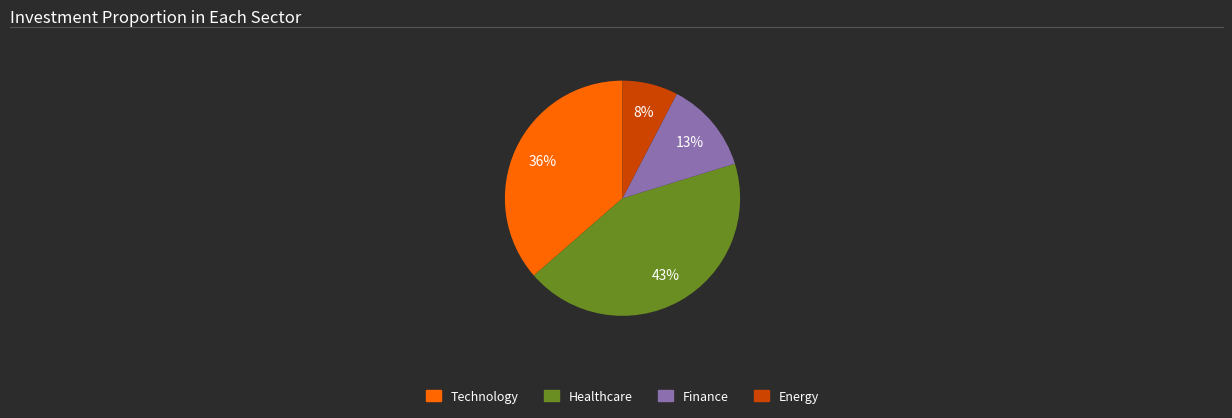

Combined, do Technology and Finance account for over 50%?

No